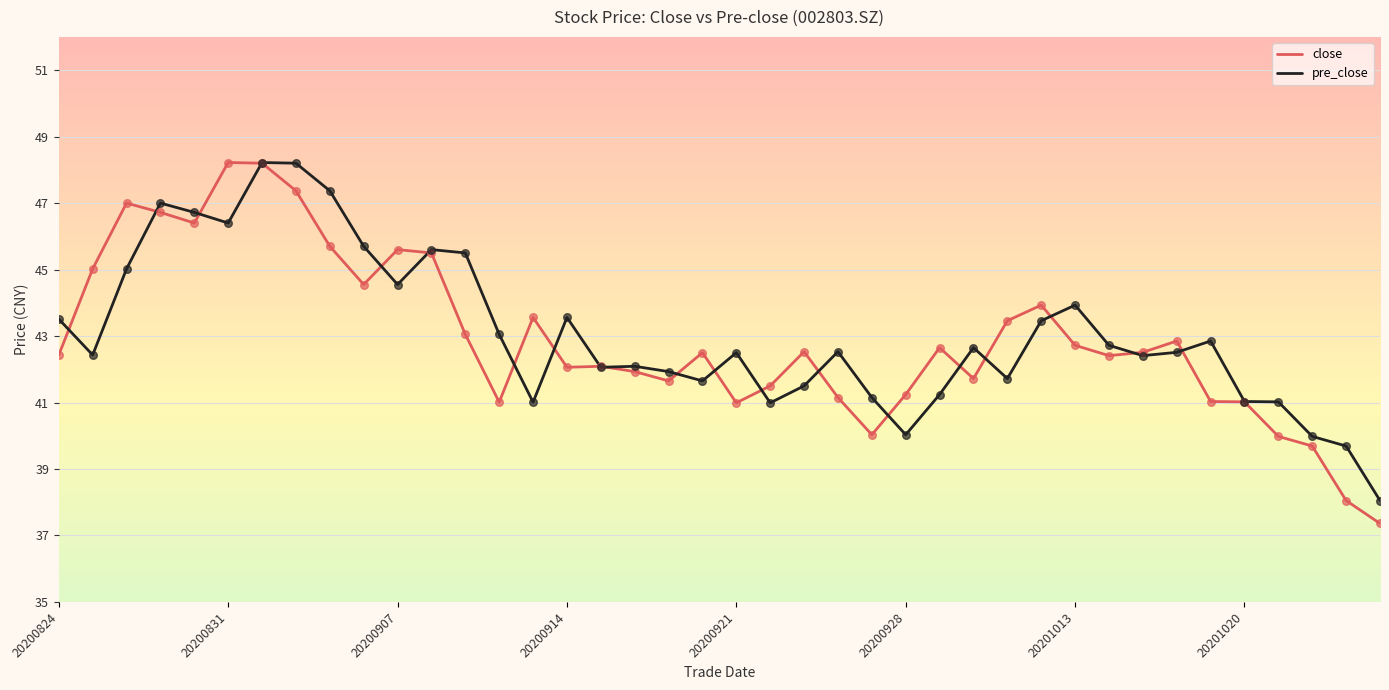

Which series has the largest range (max minus min)?

close